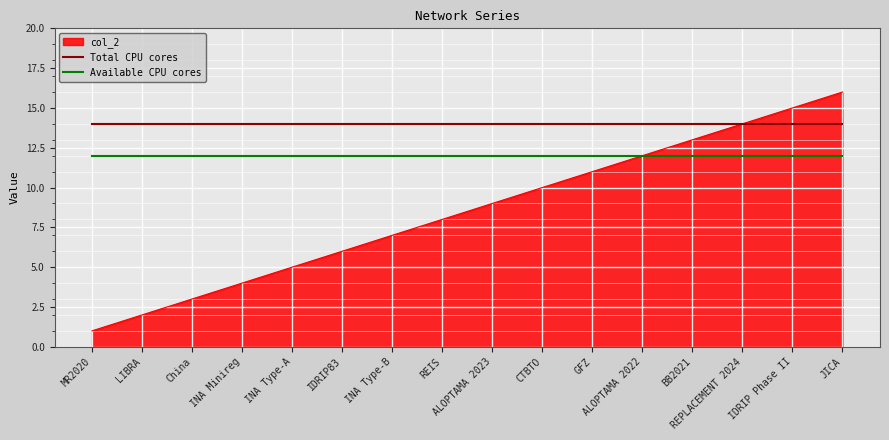

Which category has the lowest value across all series?

MR2020